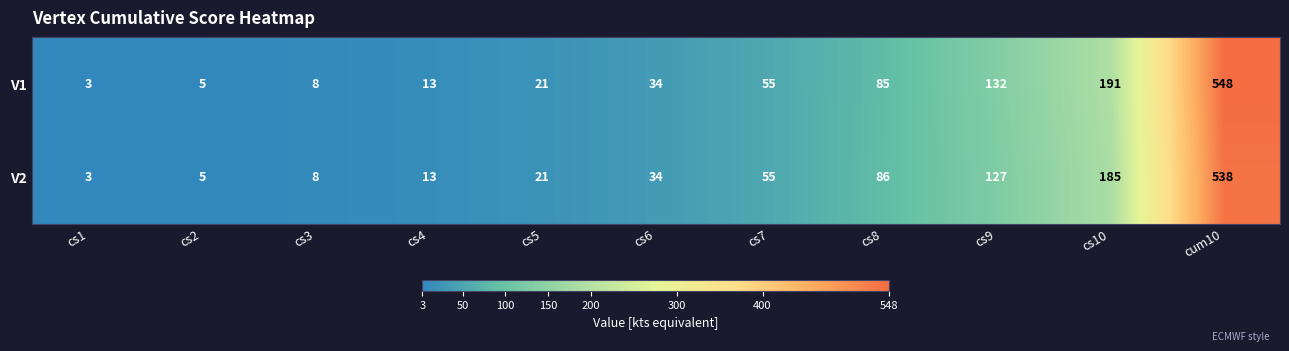

What is the total value across all series at cs10?

376